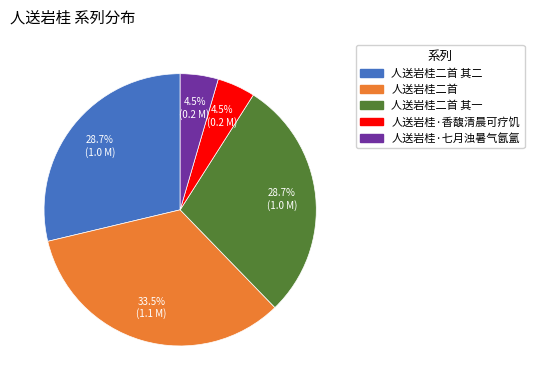

Is there a majority slice in this chart?

No